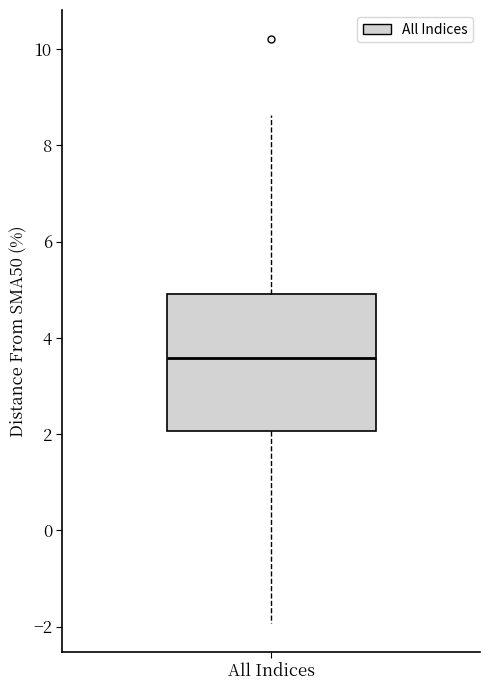

Where does the lower whisker of the box for All Indices end on the y-axis? The values are not printed on the chart, so give them approximately, as read against the axis.

-2.0